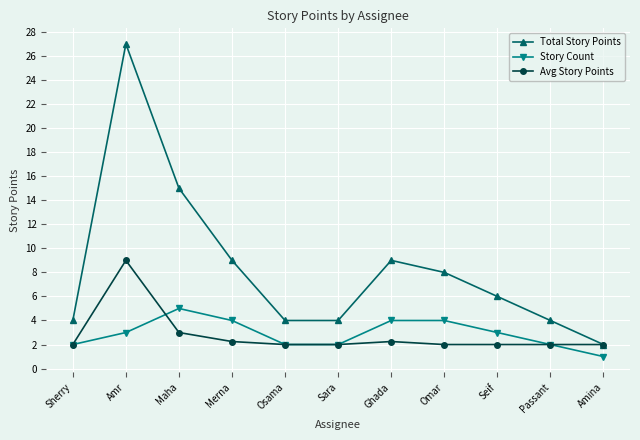

What is the label of the 5th point from the right?

Ghada